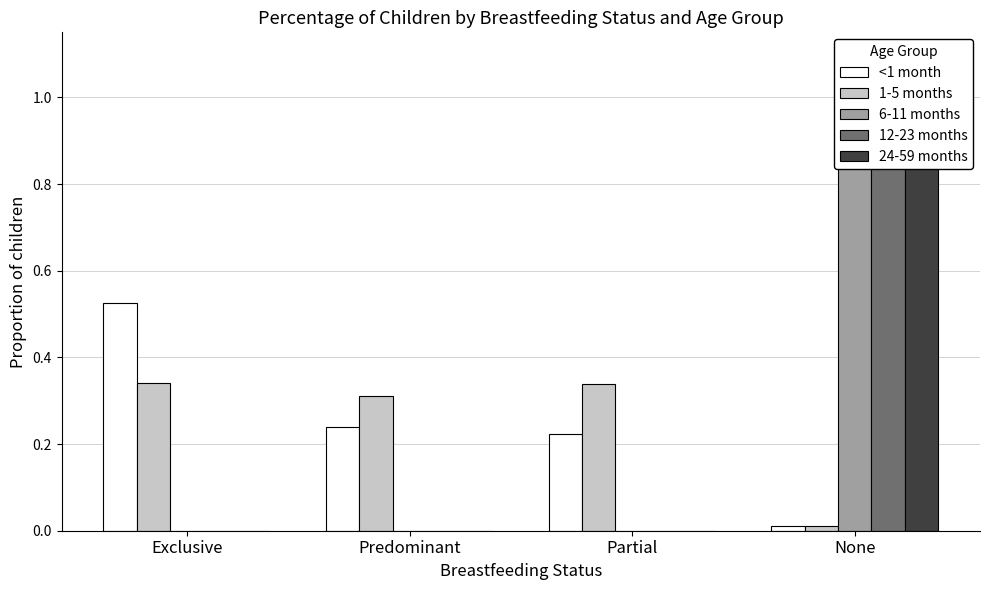

Which series has the largest total across all categories?

<1 month